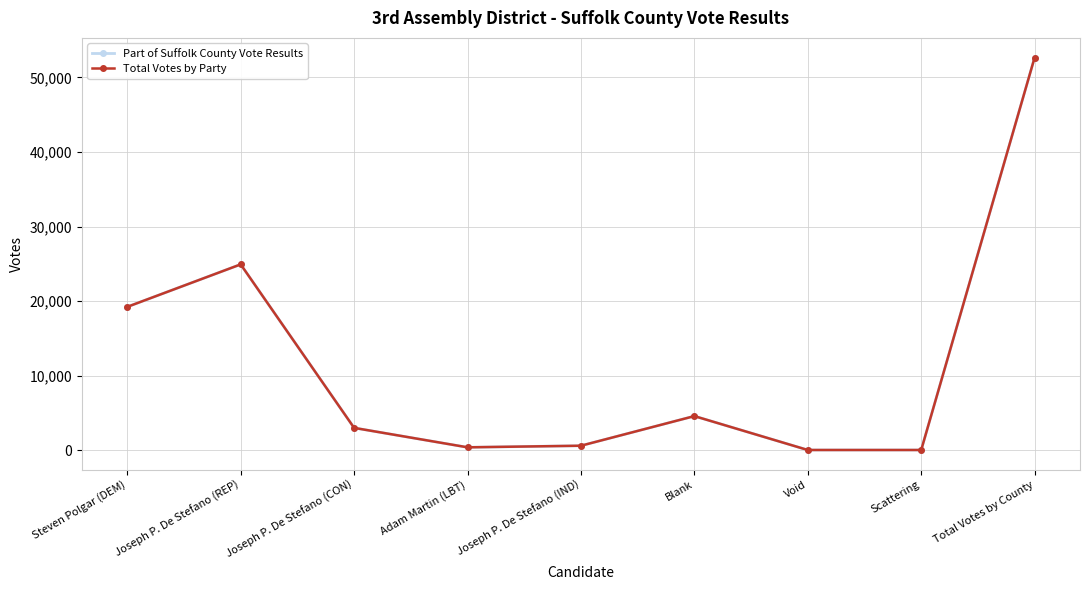

At which category is the sum across all series the highest?

Total Votes by County